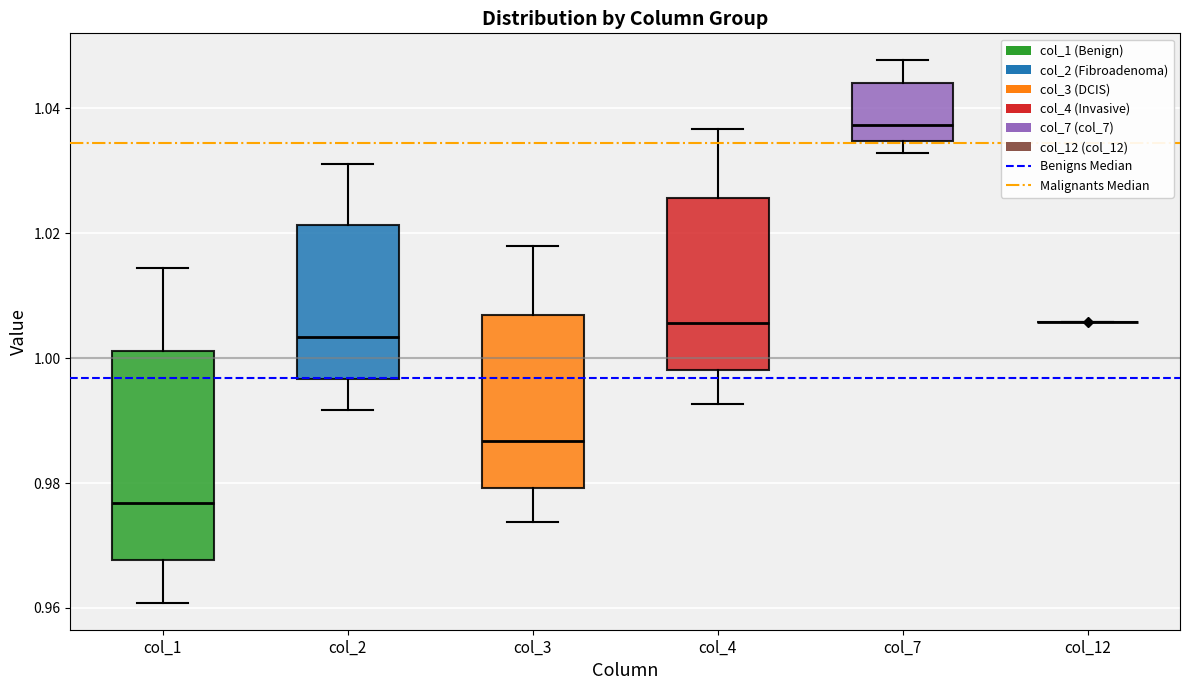

Where does the upper whisker of the box for col_2 end on the y-axis? The values are not printed on the chart, so give them approximately, as read against the axis.

1.032